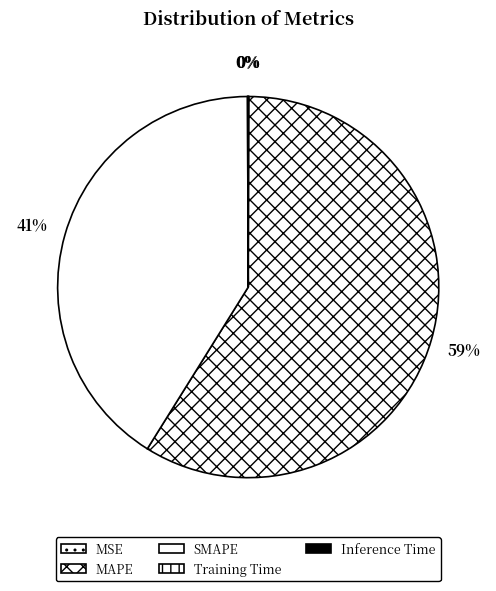

True or false: MAPE accounts for 49% of the total.

False